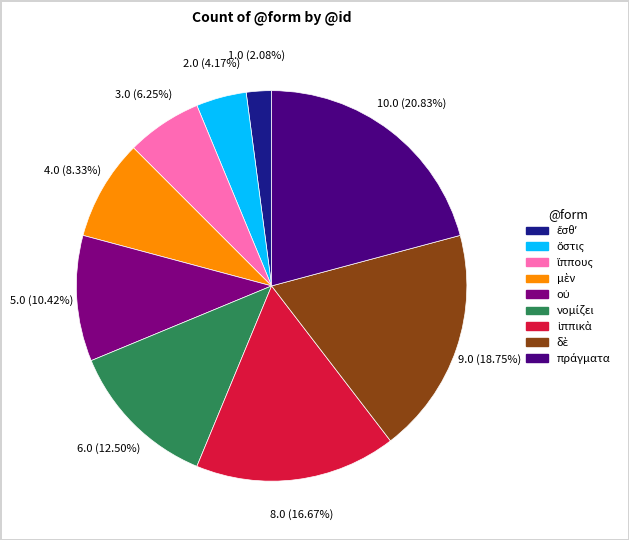

Is there any slice that represents more than half of the pie?

No